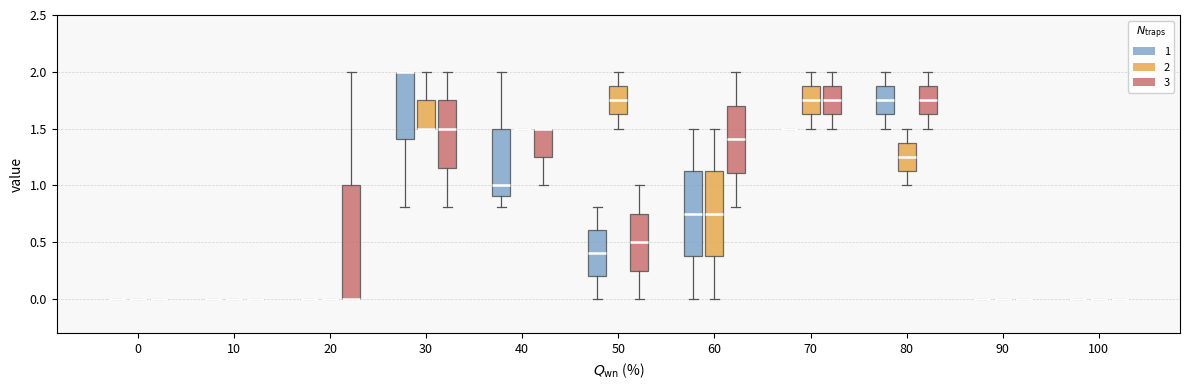

Reading left to right, read every box against the y-axis: the position of its median line, the range the box covers, and the ends of its whiskers. The values are not printed on the chart, so give them approximately, as read against the axis.

0 (1): box collapsed to a line at 0.00, whiskers 0.00 to 0.00
0 (2): box collapsed to a line at 0.00, whiskers 0.00 to 0.00
0 (3): box collapsed to a line at 0.00, whiskers 0.00 to 0.00
10 (1): box collapsed to a line at 0.00, whiskers 0.00 to 0.00
10 (2): box collapsed to a line at 0.00, whiskers 0.00 to 0.00
10 (3): box collapsed to a line at 0.00, whiskers 0.00 to 0.00
20 (1): box collapsed to a line at 0.00, whiskers 0.00 to 0.00
20 (2): box collapsed to a line at 0.00, whiskers 0.00 to 0.00
20 (3): median 0.00 (drawn on the box's lower edge), box 0.00 to 1.00, whiskers 0.00 to 2.00
30 (1): median 2.00 (drawn on the box's upper edge), box 1.40 to 2.00, whiskers 0.80 to 2.00
30 (2): median 1.50 (drawn on the box's lower edge), box 1.50 to 1.75, whiskers 1.50 to 2.00
30 (3): median 1.50, box 1.15 to 1.75, whiskers 0.80 to 2.00
40 (1): median 1.00, box 0.90 to 1.50, whiskers 0.80 to 2.00
40 (2): box collapsed to a line at 1.50, whiskers 1.50 to 1.50
40 (3): median 1.50 (drawn on the box's upper edge), box 1.25 to 1.50, whiskers 1.00 to 1.50
50 (1): median 0.40, box 0.20 to 0.60, whiskers 0.00 to 0.80
50 (2): median 1.75, box 1.65 to 1.90, whiskers 1.50 to 2.00
50 (3): median 0.50, box 0.25 to 0.75, whiskers 0.00 to 1.00
60 (1): median 0.75, box 0.40 to 1.15, whiskers 0.00 to 1.50
60 (2): median 0.75, box 0.40 to 1.15, whiskers 0.00 to 1.50
60 (3): median 1.40, box 1.10 to 1.70, whiskers 0.80 to 2.00
70 (1): box collapsed to a line at 1.50, whiskers 1.50 to 1.50
70 (2): median 1.75, box 1.65 to 1.90, whiskers 1.50 to 2.00
70 (3): median 1.75, box 1.65 to 1.90, whiskers 1.50 to 2.00
80 (1): median 1.75, box 1.65 to 1.90, whiskers 1.50 to 2.00
80 (2): median 1.25, box 1.15 to 1.40, whiskers 1.00 to 1.50
80 (3): median 1.75, box 1.65 to 1.90, whiskers 1.50 to 2.00
90 (1): box collapsed to a line at 0.00, whiskers 0.00 to 0.00
90 (2): box collapsed to a line at 0.00, whiskers 0.00 to 0.00
90 (3): box collapsed to a line at 0.00, whiskers 0.00 to 0.00
100 (1): box collapsed to a line at 0.00, whiskers 0.00 to 0.00
100 (2): box collapsed to a line at 0.00, whiskers 0.00 to 0.00
100 (3): box collapsed to a line at 0.00, whiskers 0.00 to 0.00